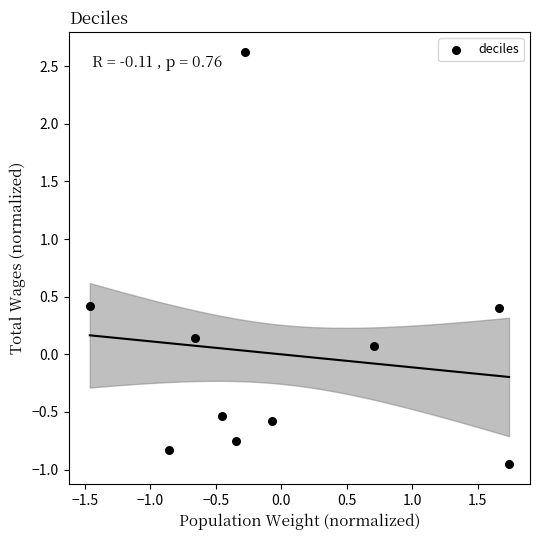

What is the range of X values (max minus min)?

3.2